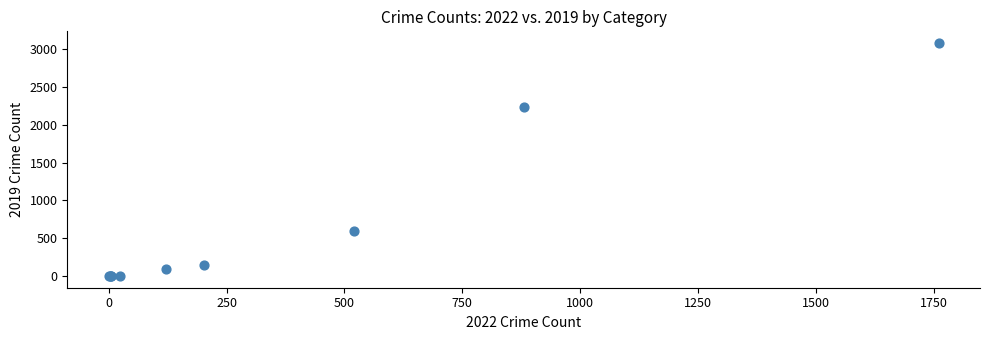

What Y value in the scatter plot is closest to 1540?

2230